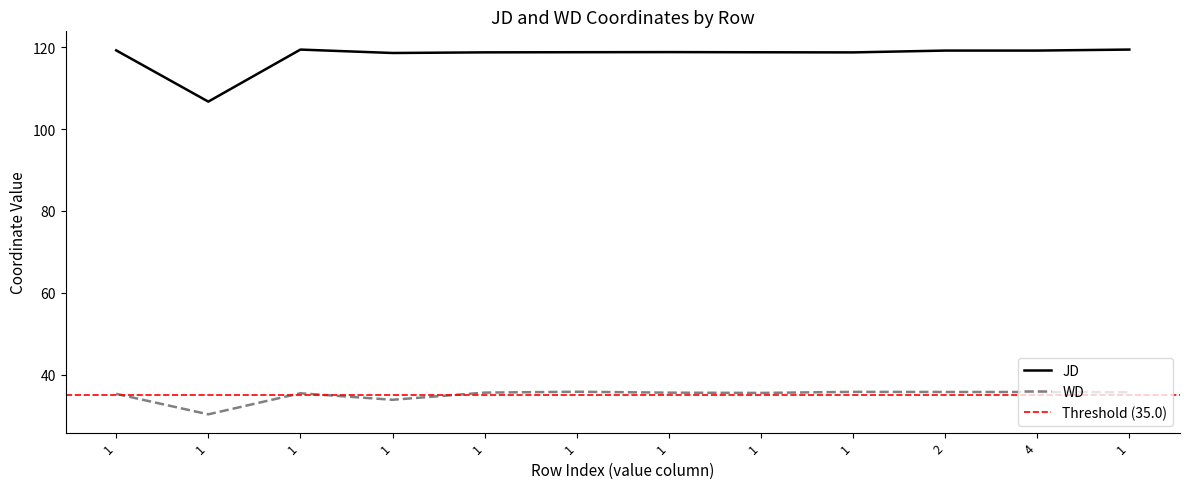

True or false: JD and WD intersect in this chart.

False